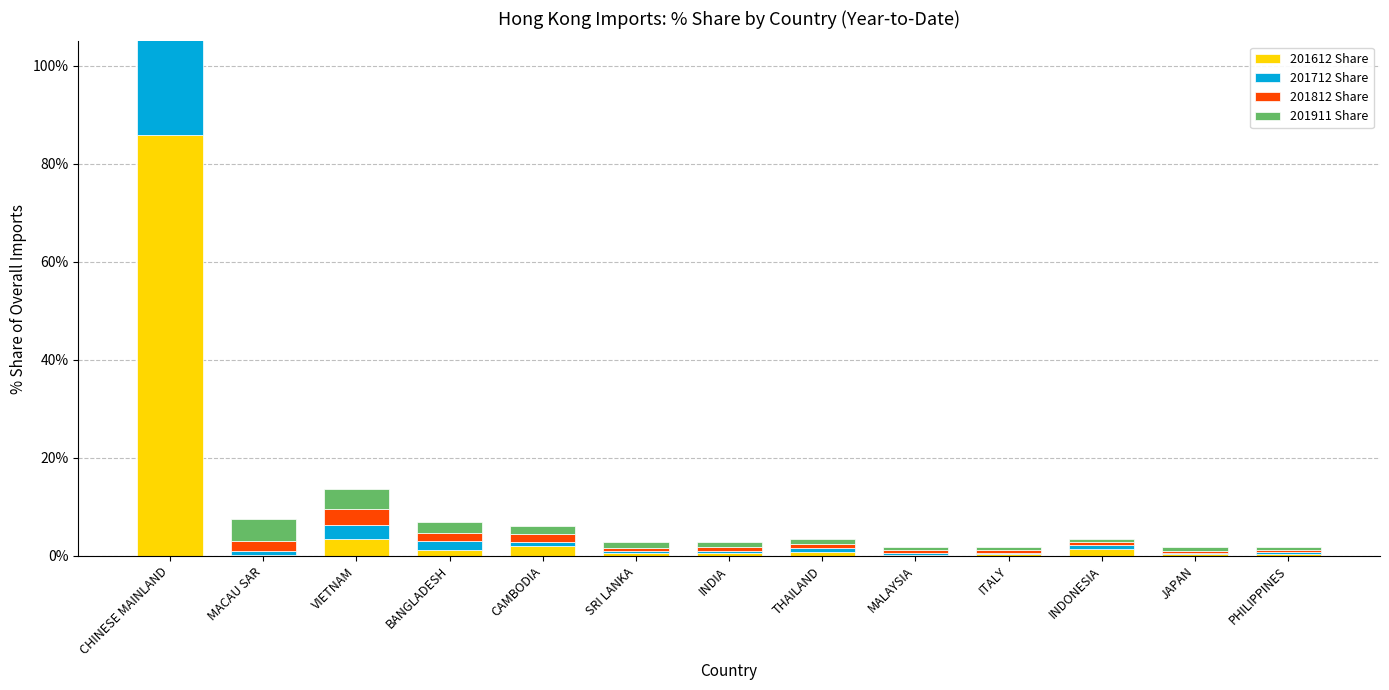

Reading left to right, transcribe all the data shown in this chart.

201612 Share: CHINESE MAINLAND=86.0	MACAU SAR=0.2	VIETNAM=3.5	BANGLADESH=1.2	CAMBODIA=2.0	SRI LANKA=0.6	INDIA=0.6	THAILAND=0.8	MALAYSIA=0.2	ITALY=0.3	INDONESIA=1.5	JAPAN=0.4	PHILIPPINES=0.4
201712 Share: CHINESE MAINLAND=87.7	MACAU SAR=0.9	VIETNAM=2.7	BANGLADESH=1.7	CAMBODIA=0.9	SRI LANKA=0.4	INDIA=0.4	THAILAND=0.8	MALAYSIA=0.3	ITALY=0.3	INDONESIA=0.6	JAPAN=0.2	PHILIPPINES=0.4
201812 Share: CHINESE MAINLAND=82.7	MACAU SAR=2.0	VIETNAM=3.3	BANGLADESH=1.7	CAMBODIA=1.5	SRI LANKA=0.6	INDIA=0.8	THAILAND=0.9	MALAYSIA=0.7	ITALY=0.6	INDONESIA=0.6	JAPAN=0.5	PHILIPPINES=0.4
201911 Share: CHINESE MAINLAND=77.6	MACAU SAR=4.5	VIETNAM=4.0	BANGLADESH=2.2	CAMBODIA=1.6	SRI LANKA=1.3	INDIA=1.0	THAILAND=0.9	MALAYSIA=0.7	ITALY=0.7	INDONESIA=0.7	JAPAN=0.6	PHILIPPINES=0.6